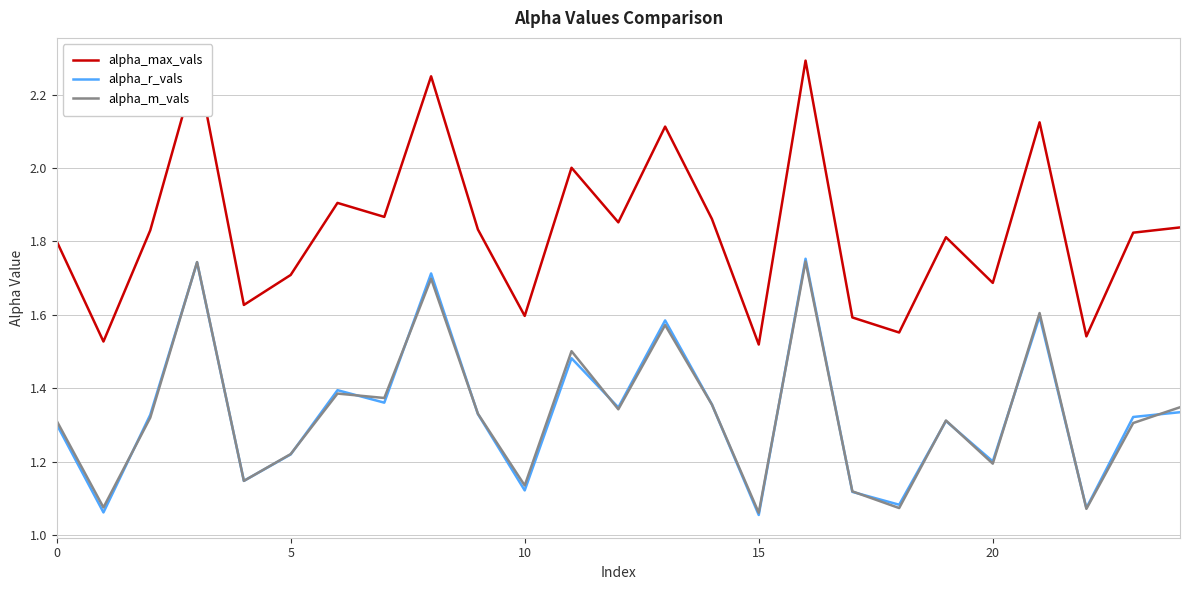

True or false: alpha_max_vals has more than 1 interior local peaks.

True